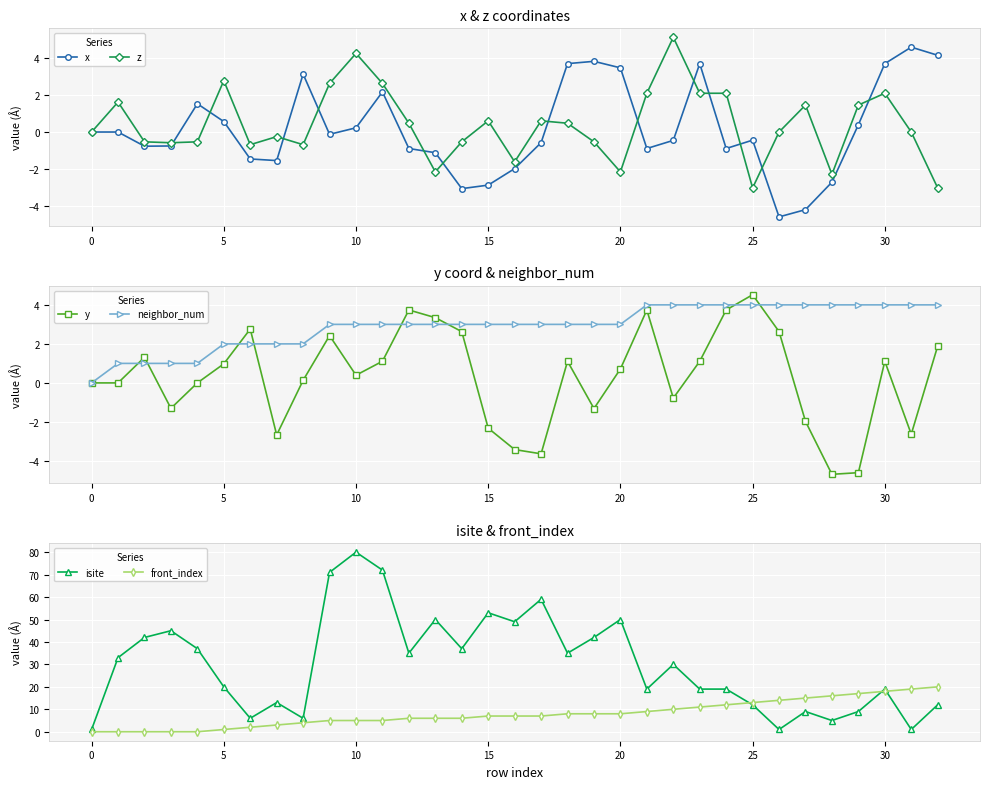

What is the maximum value for z?

5.1